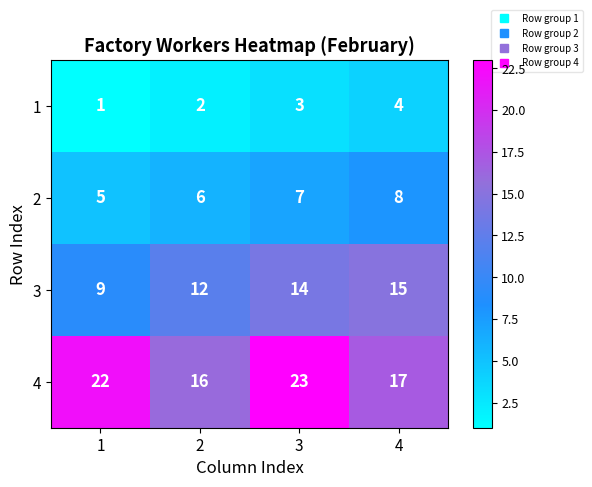

Read the 2 value at 3.

7